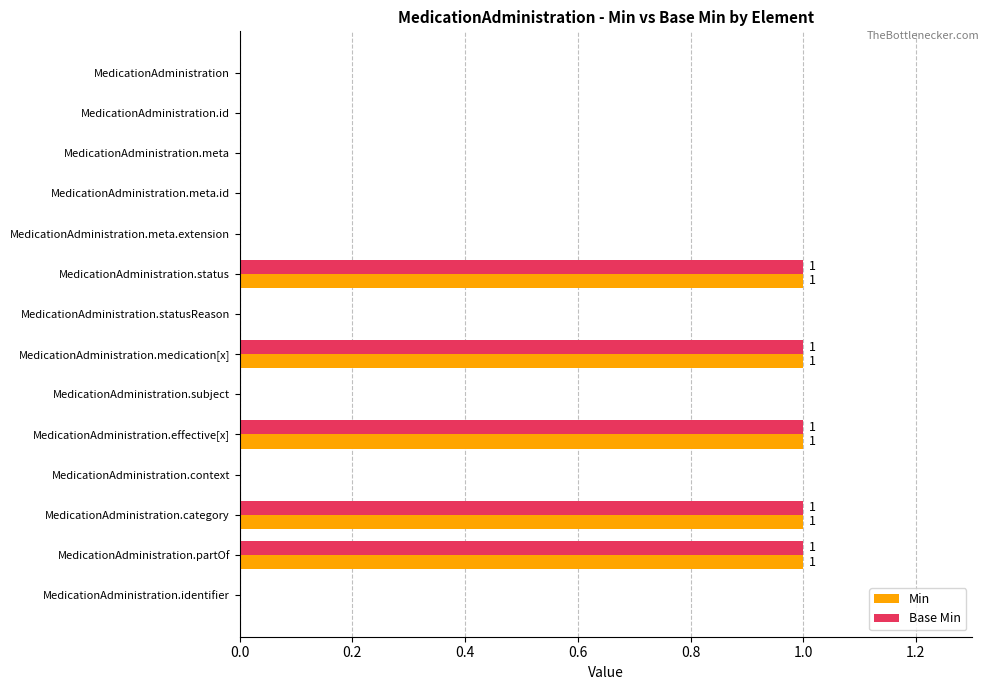

True or false: Min has a value of 1 at MedicationAdministration.

False